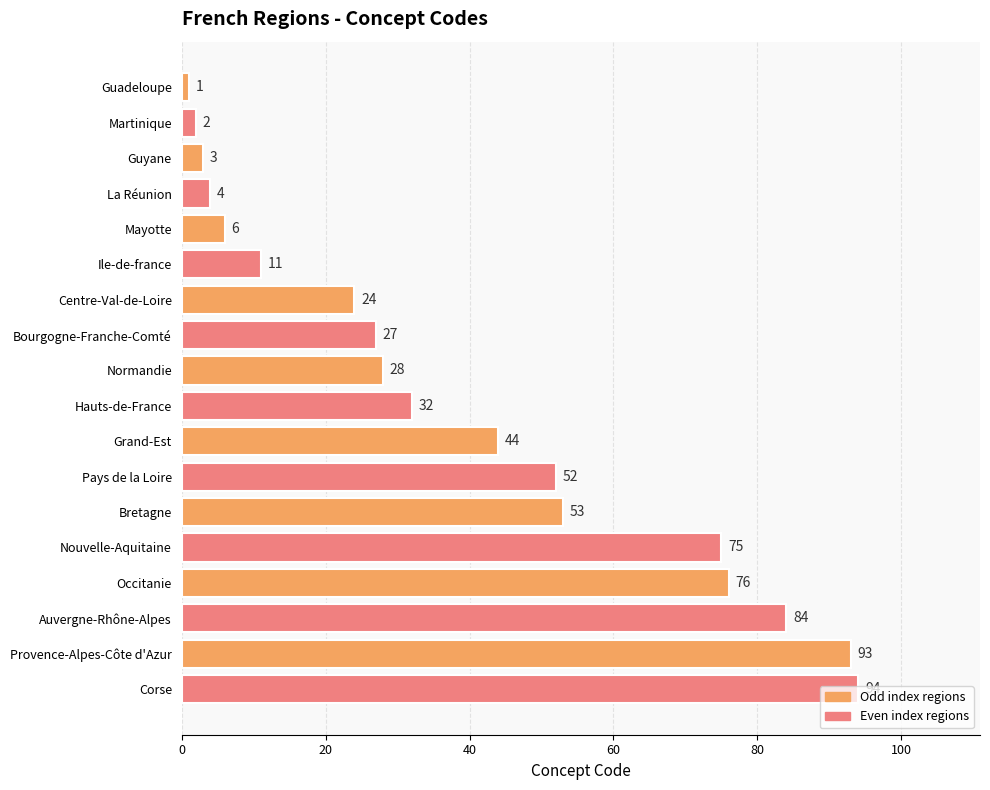

What is the change in value from Ile-de-france to Centre-Val-de-Loire?

+13